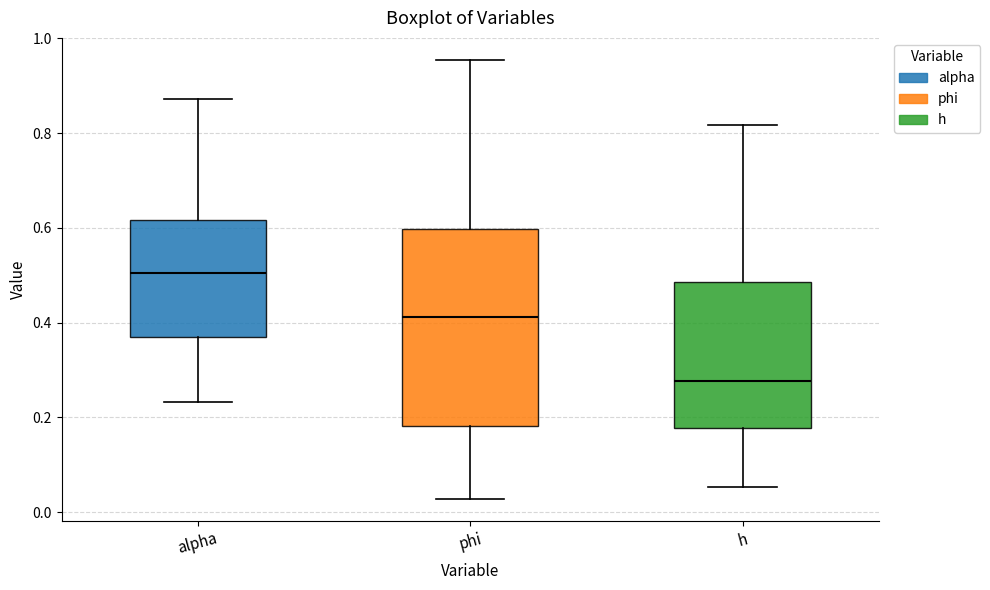

Reading left to right, transcribe this box plot: for each box, give where its median line is, the range the box spans, and where its two whiskers end, as read against the y-axis. The values are not printed on the chart, so give them approximately, as read against the axis.

alpha: median 0.50, box 0.38 to 0.62, whiskers 0.24 to 0.88
phi: median 0.42, box 0.18 to 0.60, whiskers 0.02 to 0.96
h: median 0.28, box 0.18 to 0.48, whiskers 0.06 to 0.82